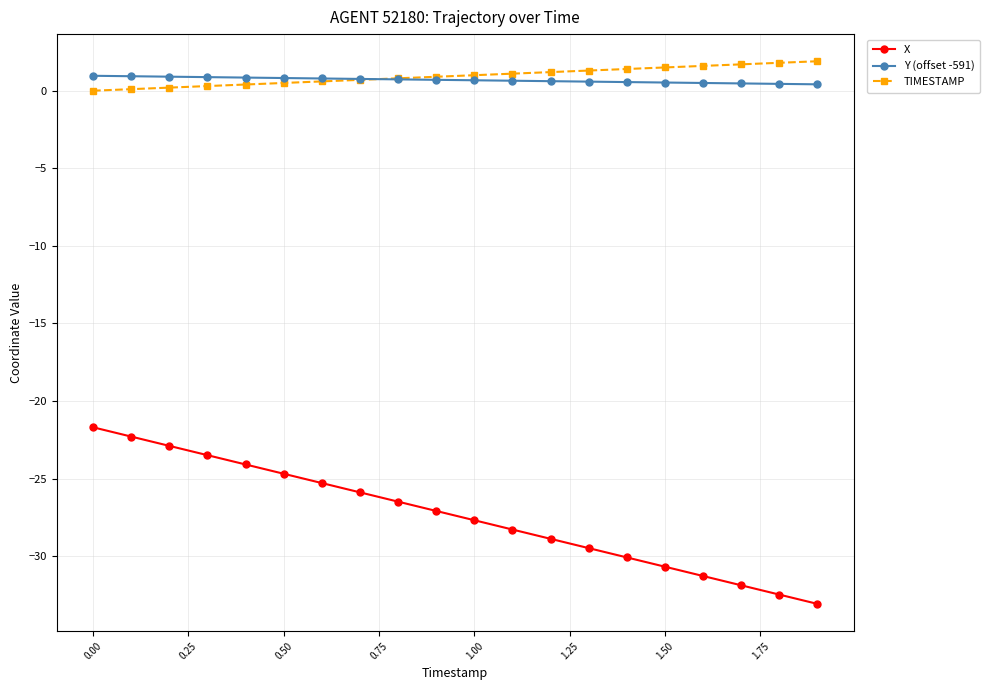

What is the value of the X point at the 14th from the left?

-29.5